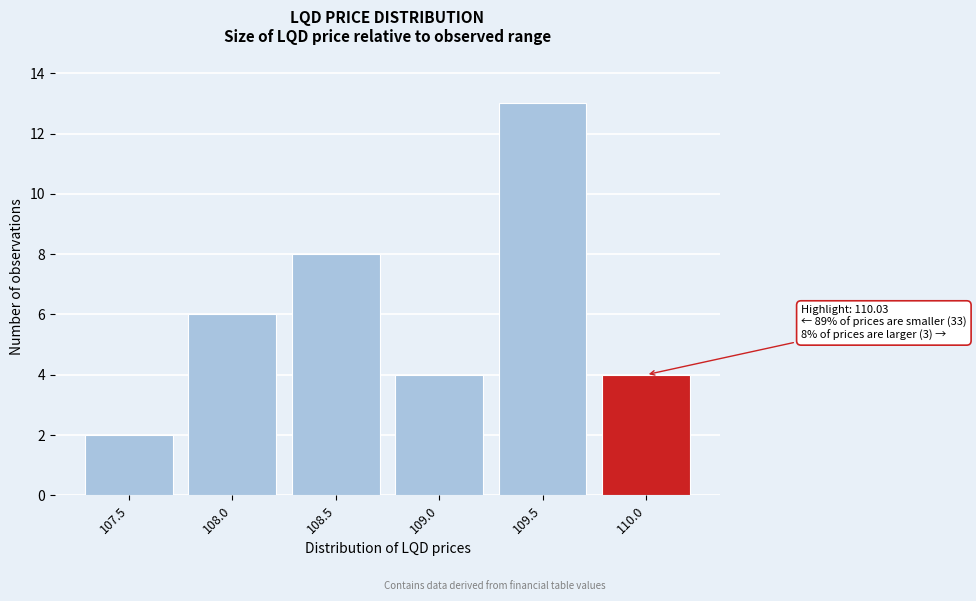

Reading left to right, transcribe all the data shown in this chart.

2	6	8	4	13	4